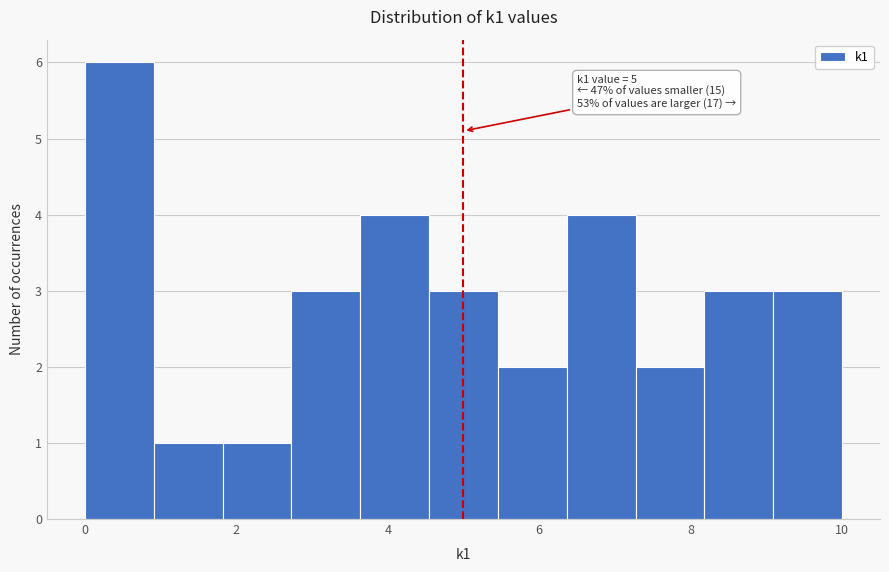

Which range on the x-axis has the tallest bar?

0.0 to 1.0